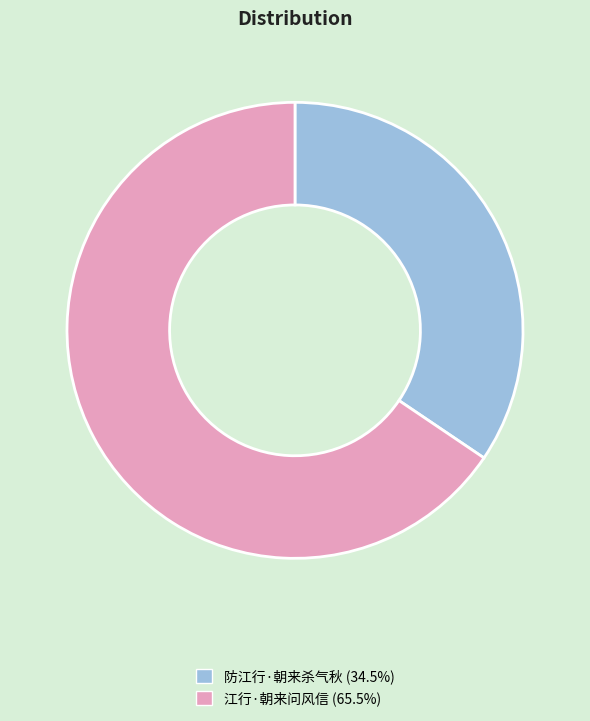

What is the smallest slice in the pie chart?

防江行·朝来杀气秋